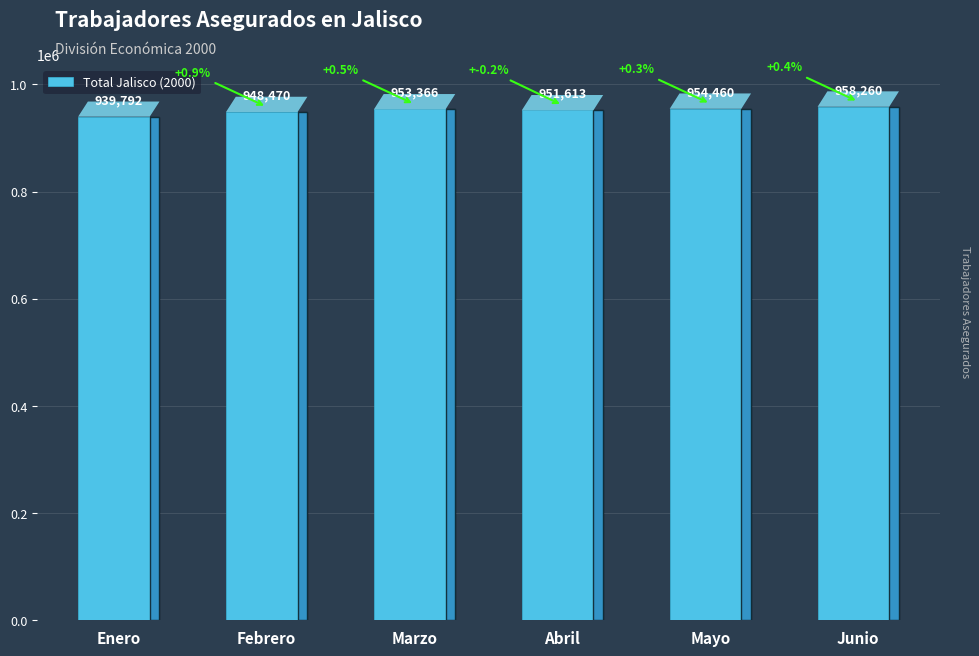

List the labels in order of value, largest first.

Junio, Mayo, Marzo, Abril, Febrero, Enero